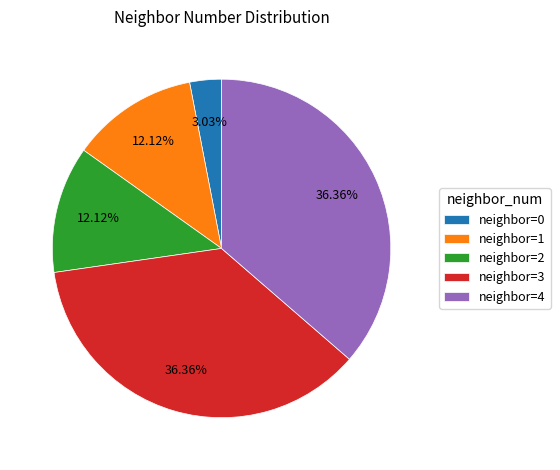

How many slices are in this pie chart?

5